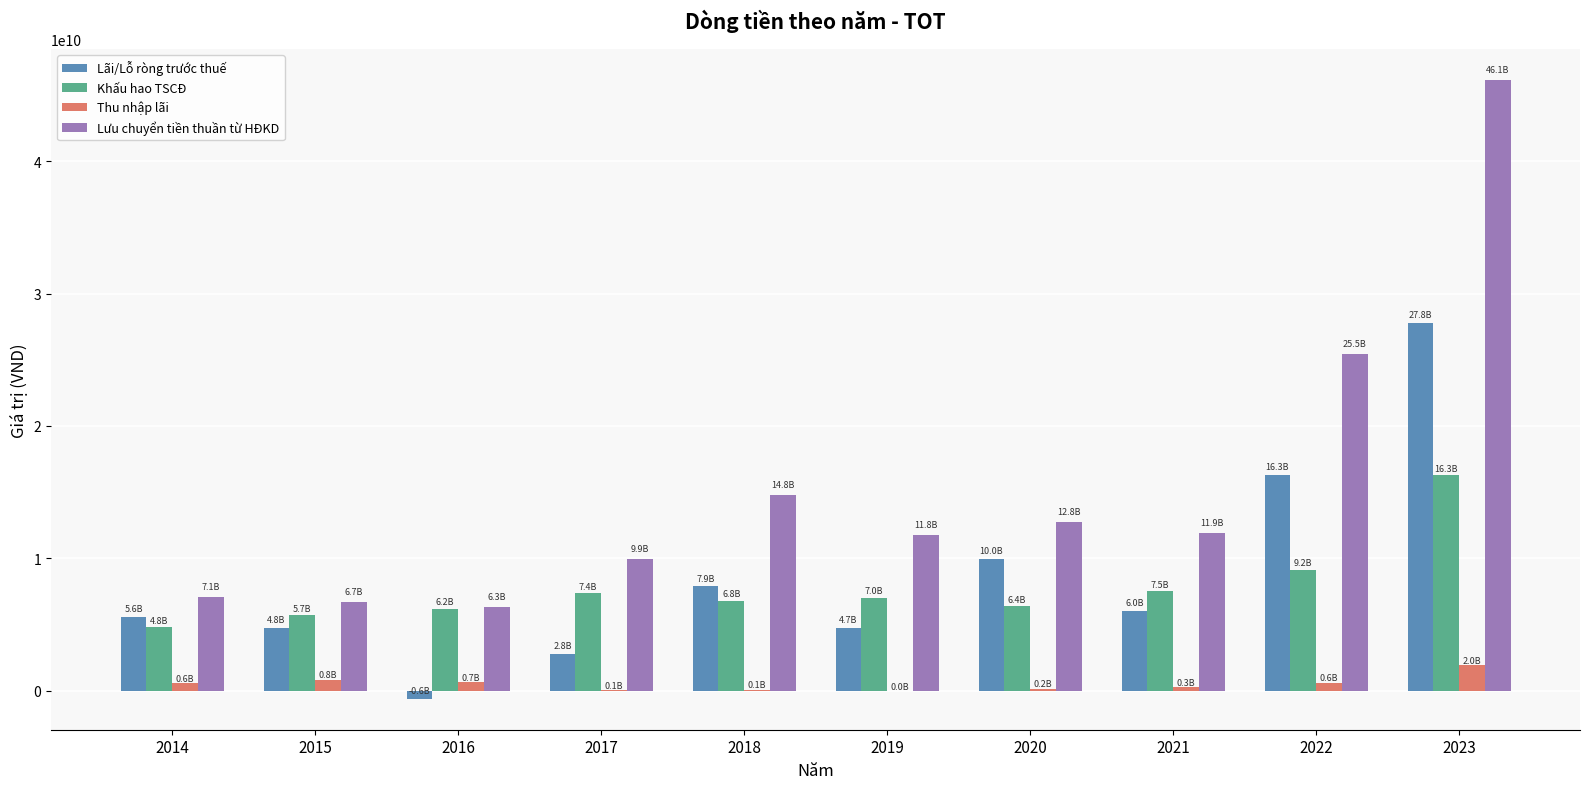

What is the maximum value for Lãi/Lỗ ròng trước thuế?

27774208644